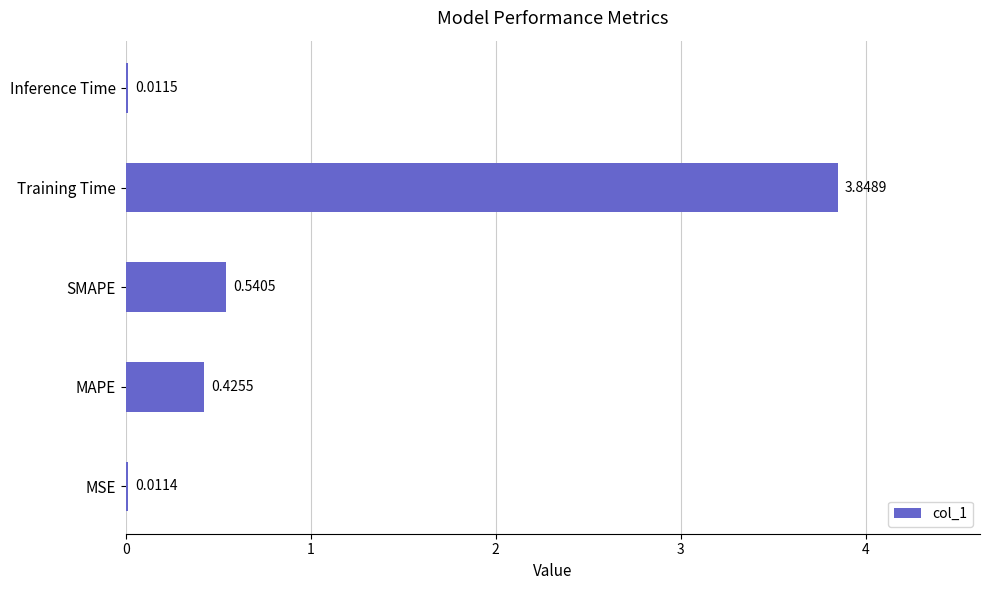

What is the sum of the values at SMAPE and MAPE?

1.0